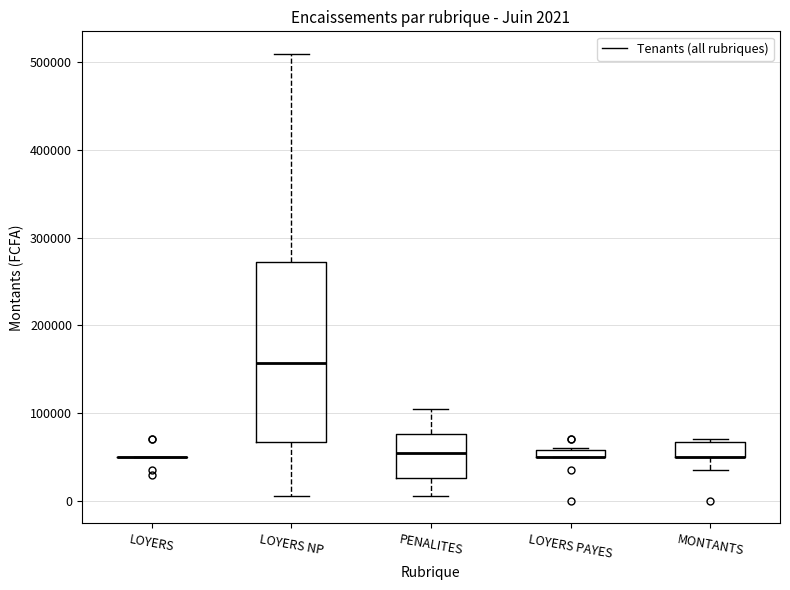

Which box is the tallest, from its lower edge to its upper edge?

LOYERS NP